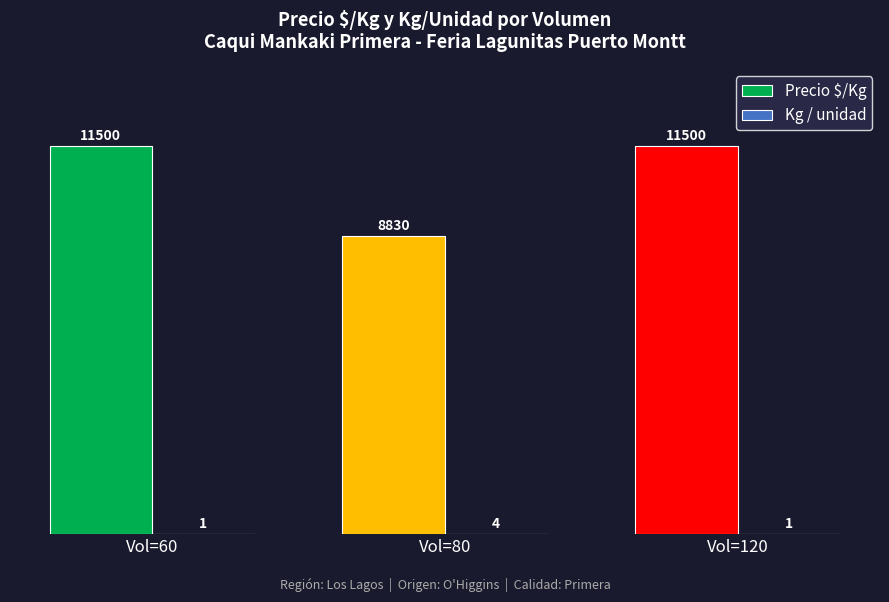

What is the maximum value for Precio $/Kg?

11500.0